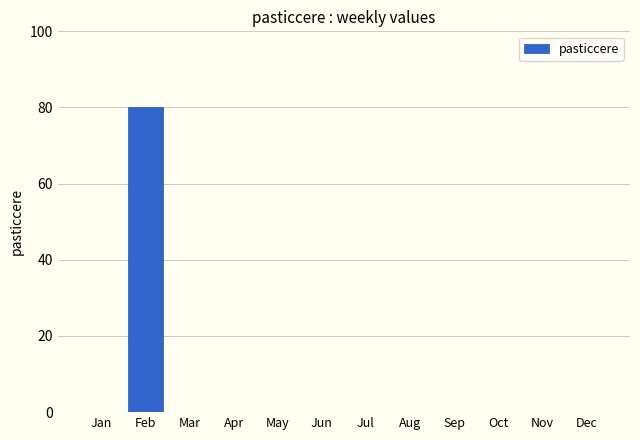

Reading left to right, transcribe all the data shown in this chart.

Jan=0	Feb=80	Mar=0	Apr=0	May=0	Jun=0	Jul=0	Aug=0	Sep=0	Oct=0	Nov=0	Dec=0